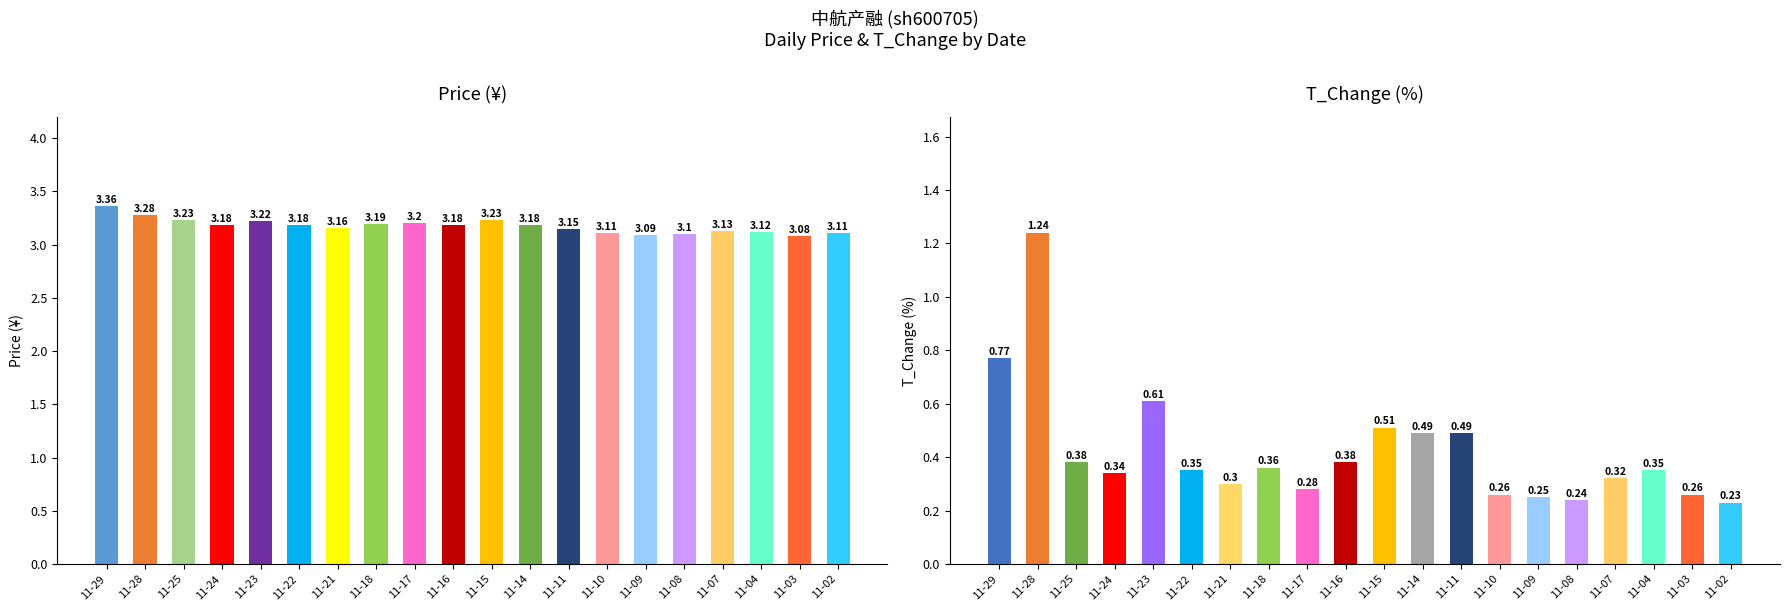

What is the change in value from 11-24 to 11-11?

+0.1